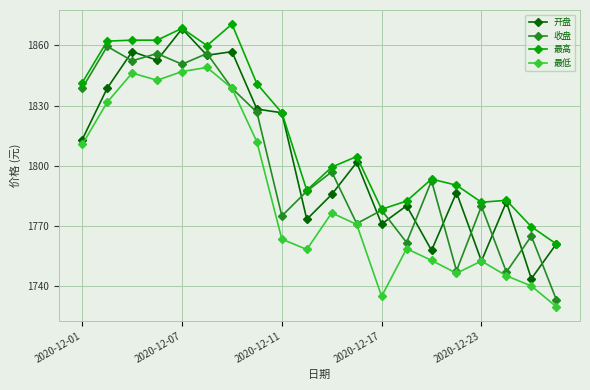

What is the value of the 收盘 point at the 3rd from the left?

1852.3